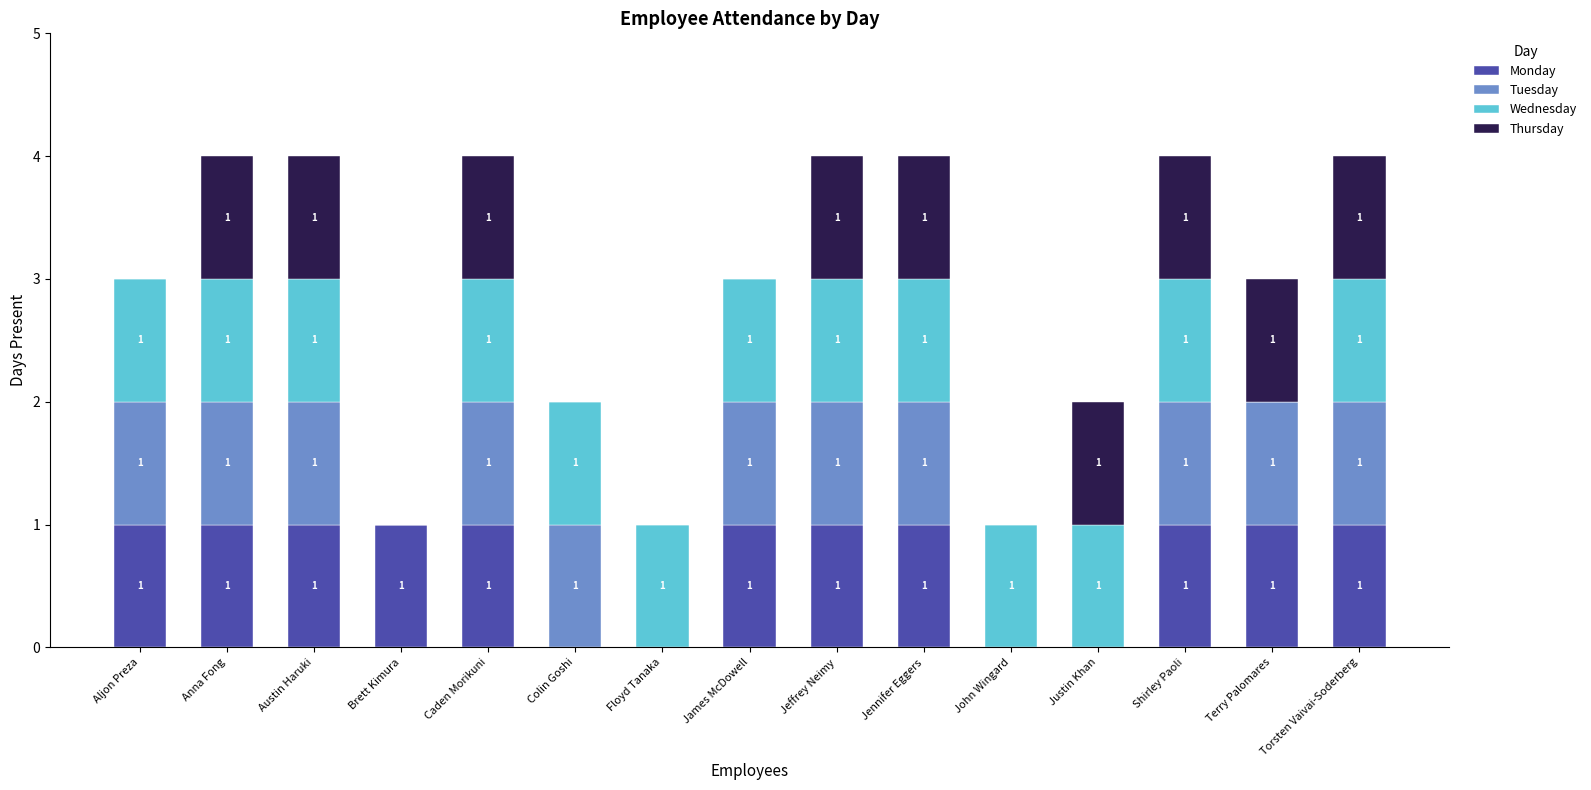

How many categories are shown in the chart?

15